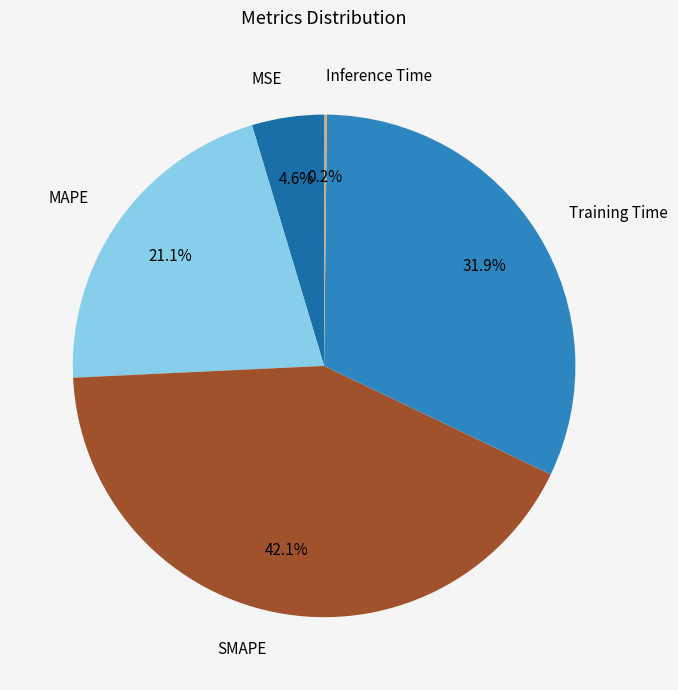

To the nearest percent, what is the average slice percentage?

20%